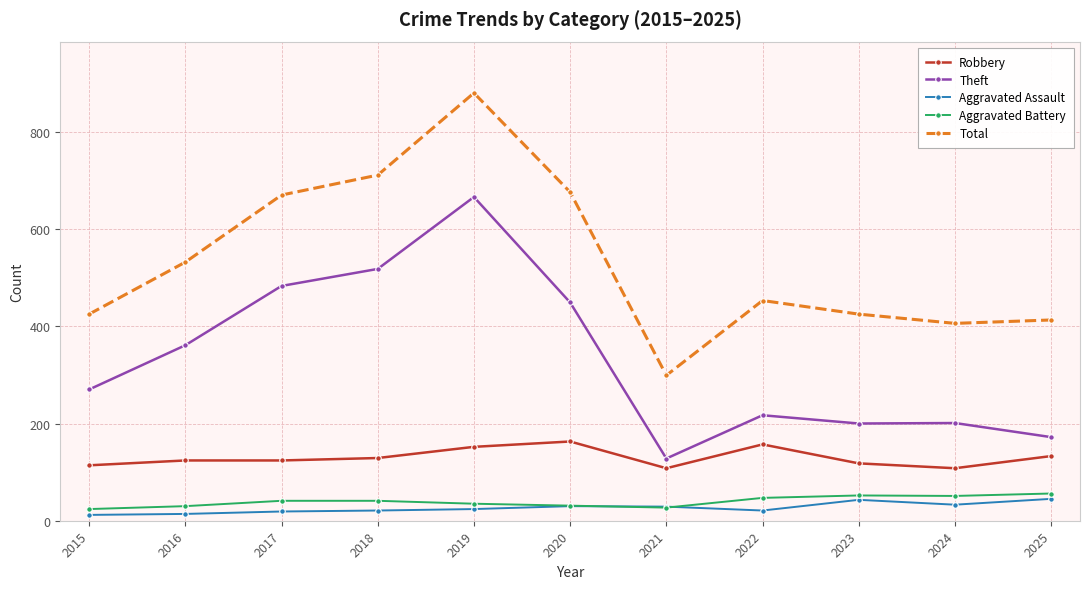

What is the approximate value of Aggravated Assault at 2018?

21